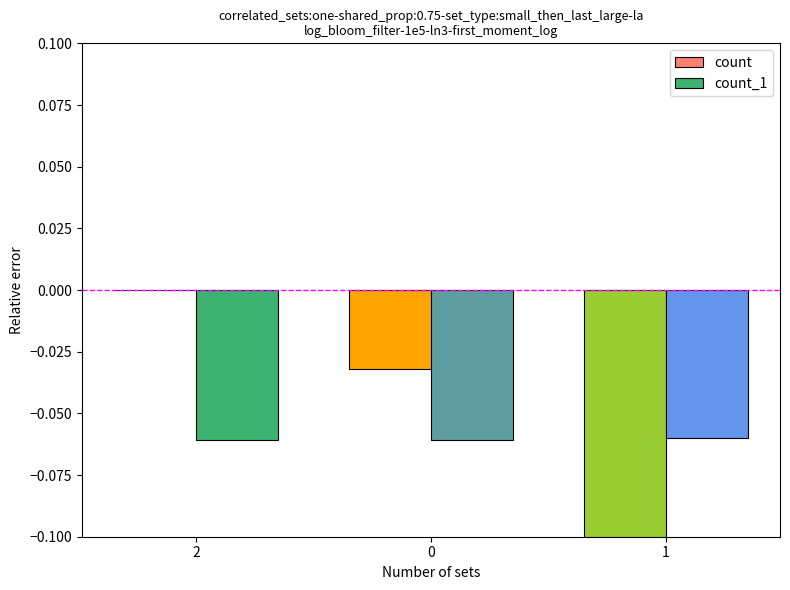

What is the difference between the second highest and minimum values in the count series?

0.1